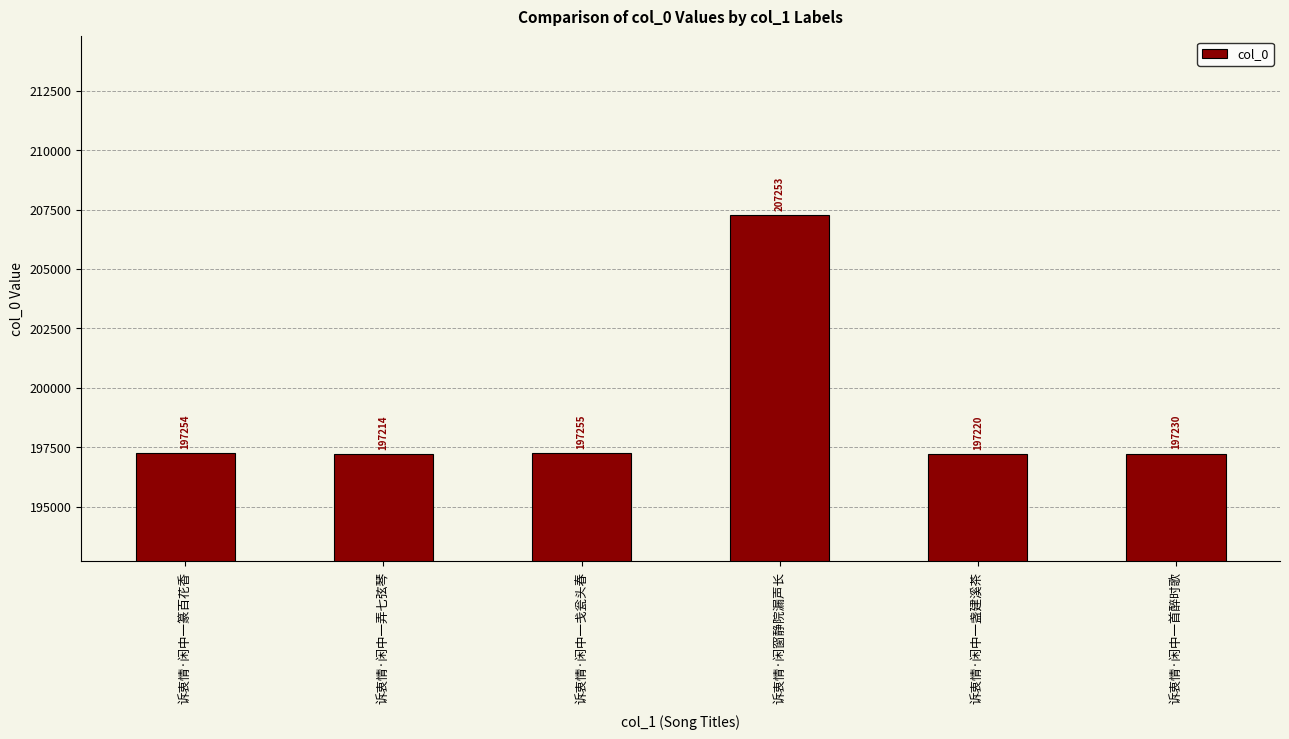

Which label corresponds to the largest value in the chart?

诉衷情·闲窗静院漏声长